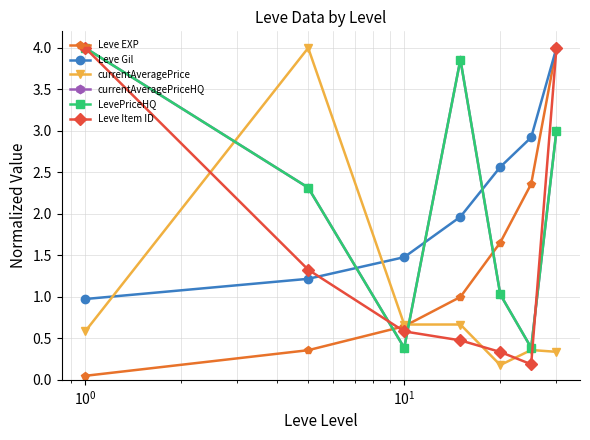

Is this an area chart (filled region under the line)?

No